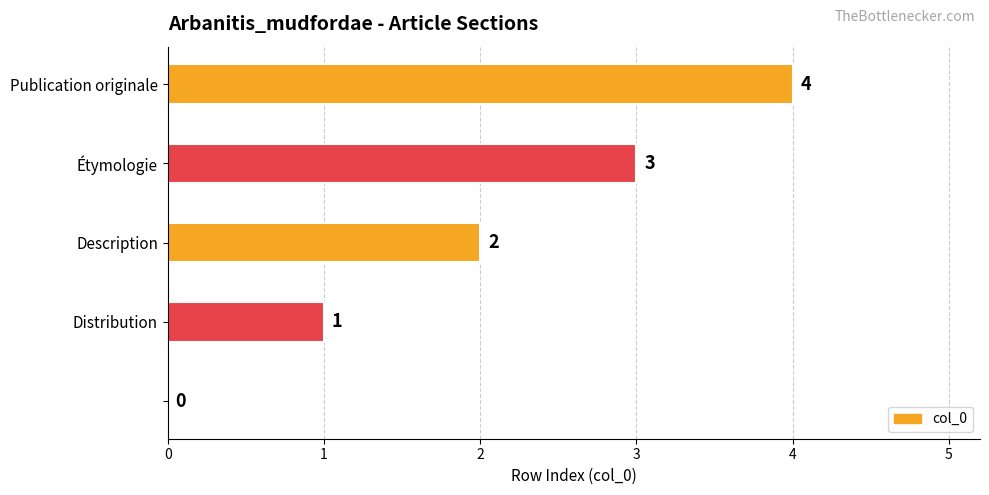

What is the greatest value displayed?

4